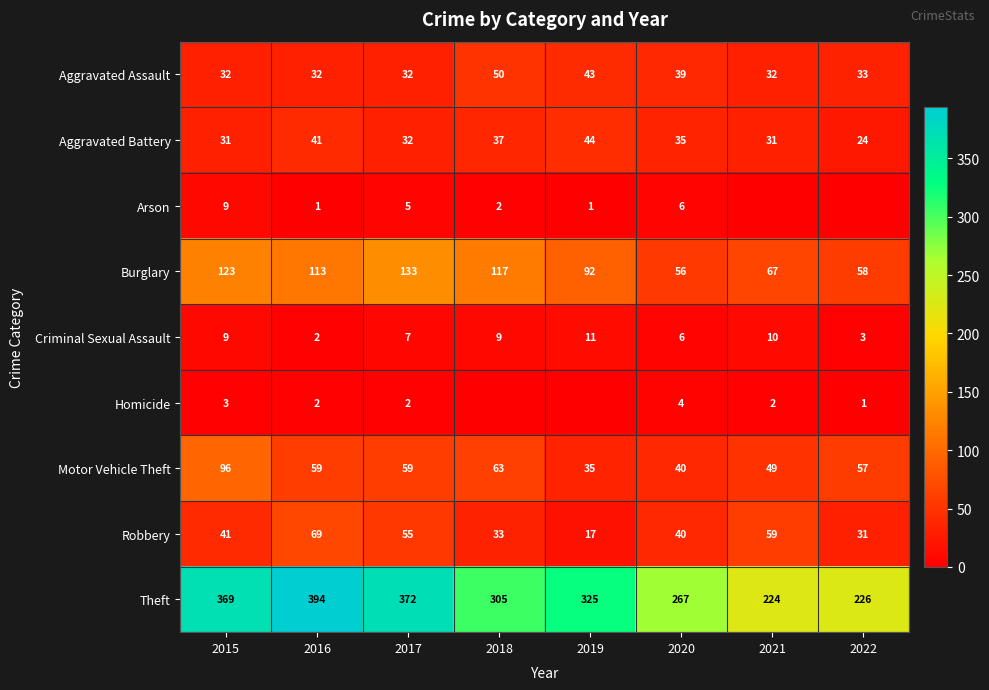

What is the sum of the Theft values at 2016 and 2019?

719